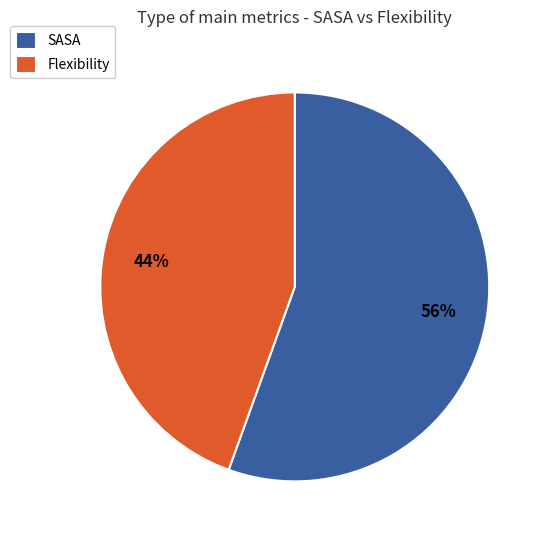

Rank the categories by value from highest to lowest.

SASA, Flexibility